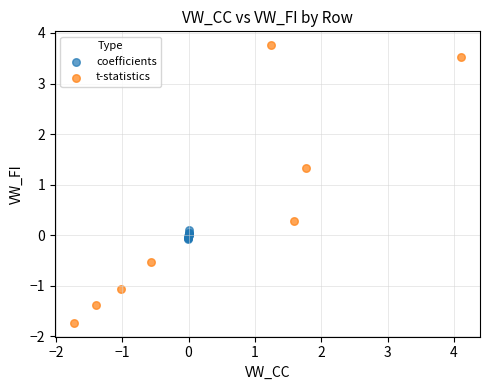

Which series reaches the maximum Y coordinate?

t-statistics